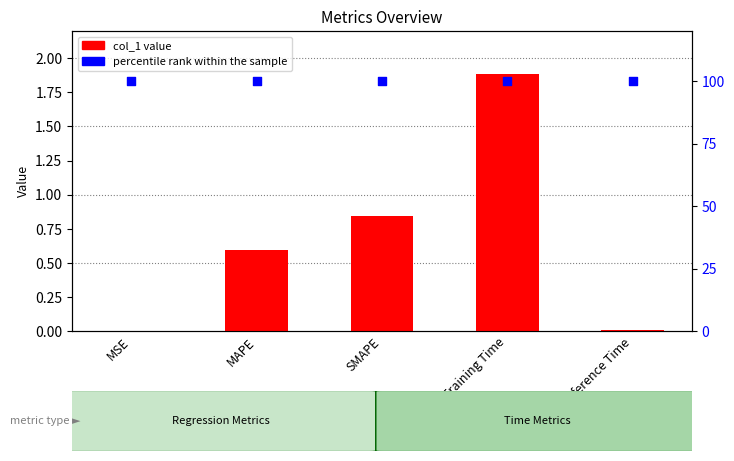

Which series has the largest total across all categories?

percentile rank within the sample